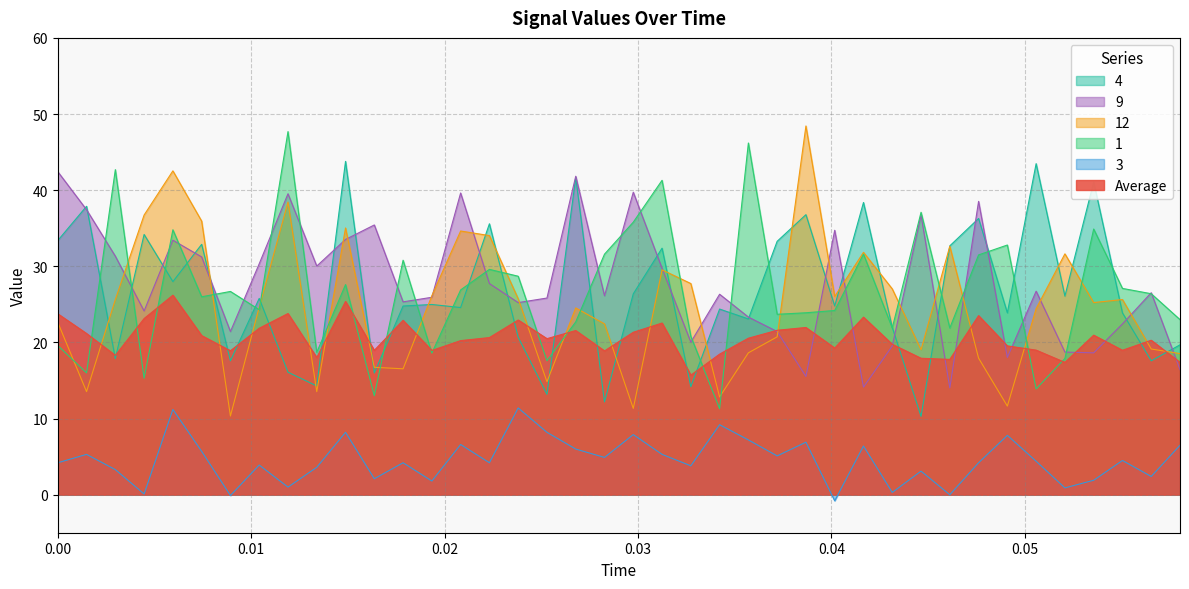

What is the minimum value for 1?

11.3